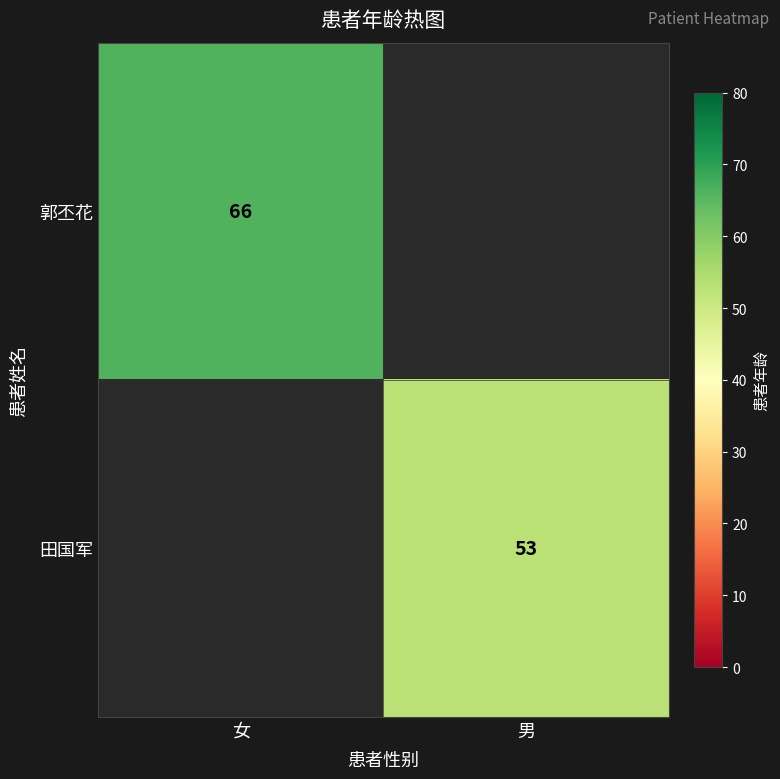

The value of 郭丕花 at 女 is 66. True or false?

True